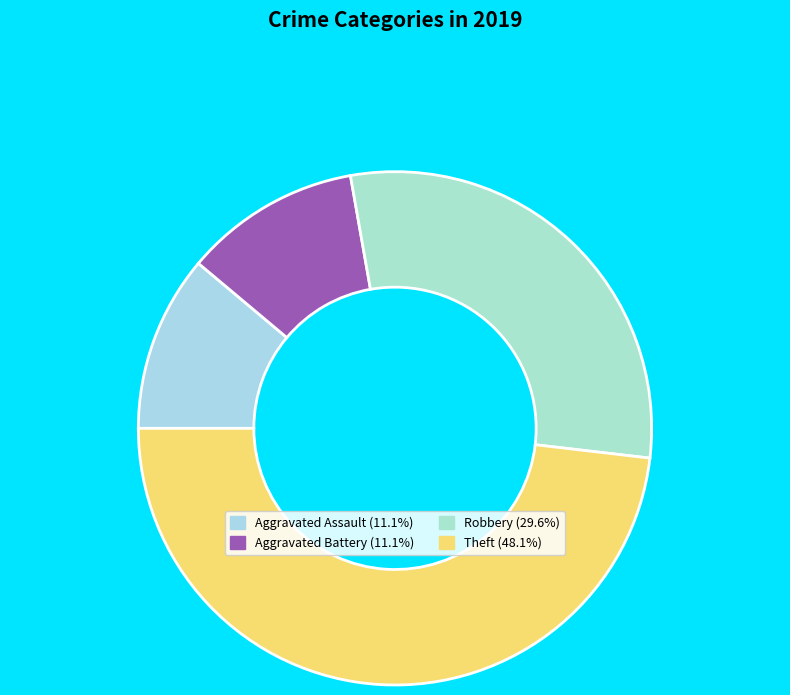

Rank the categories by value from highest to lowest.

Theft, Robbery, Aggravated Assault, Aggravated Battery